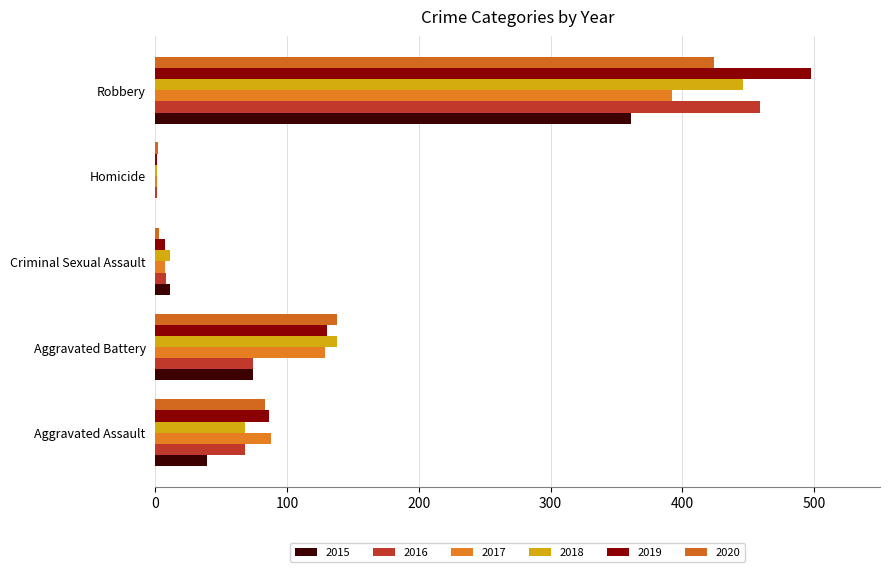

How many values in 2015 are above zero?

4